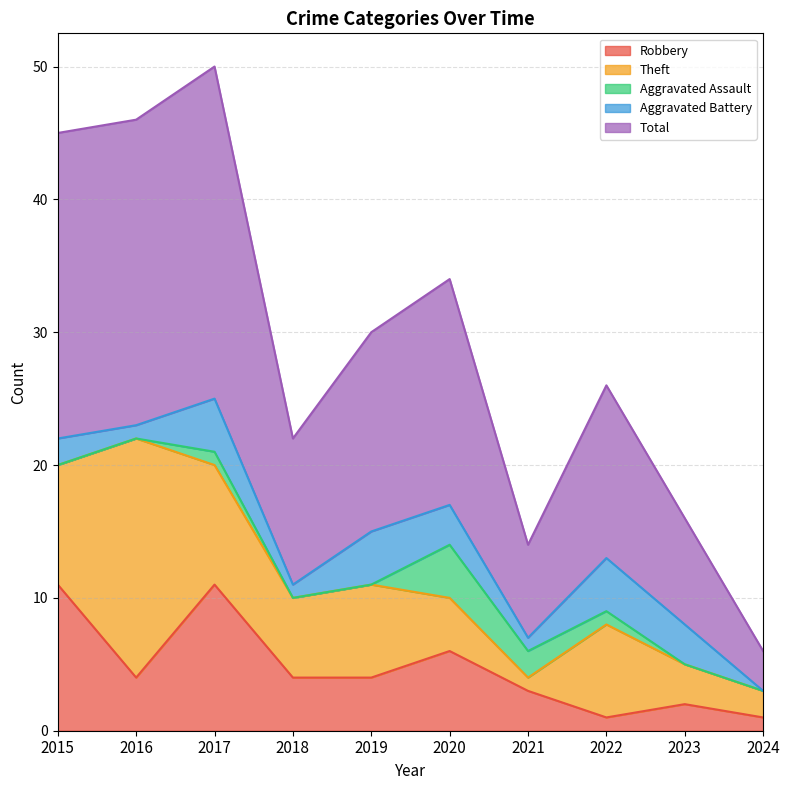

At which category does Aggravated Battery reach its first local valley?

2016